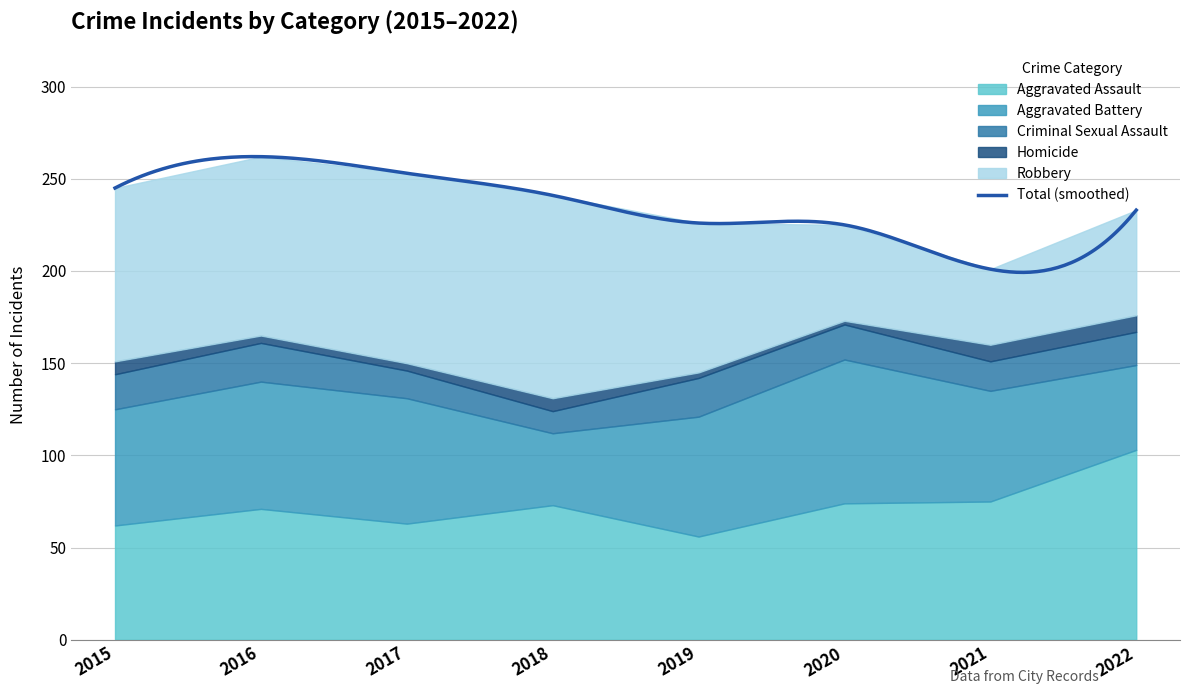

Where is Aggravated Battery nearest to the value 58?

2021